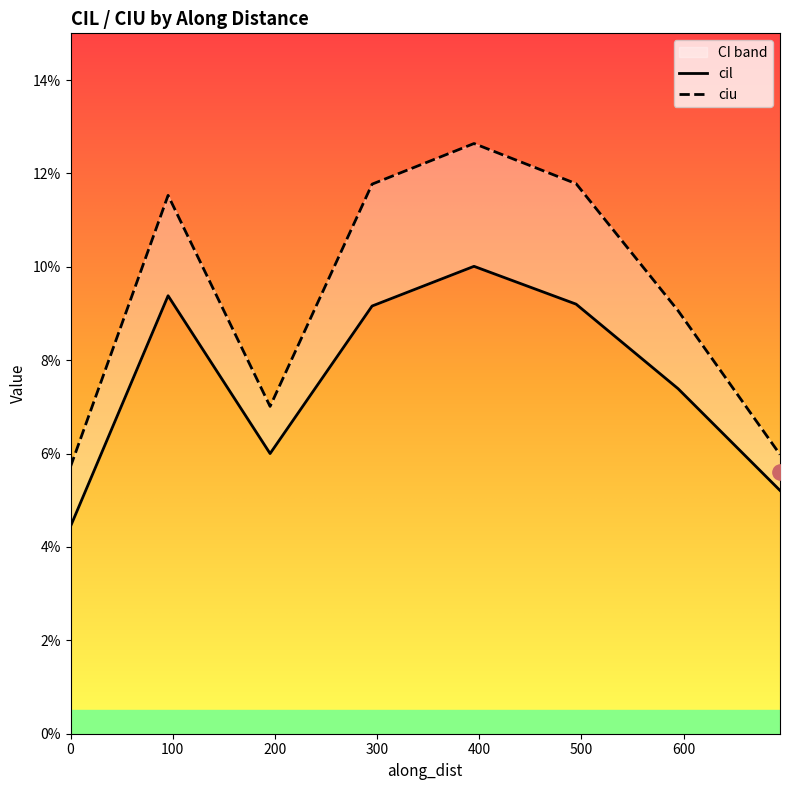

The cil series shows 0.0 at 0. True or false?

False